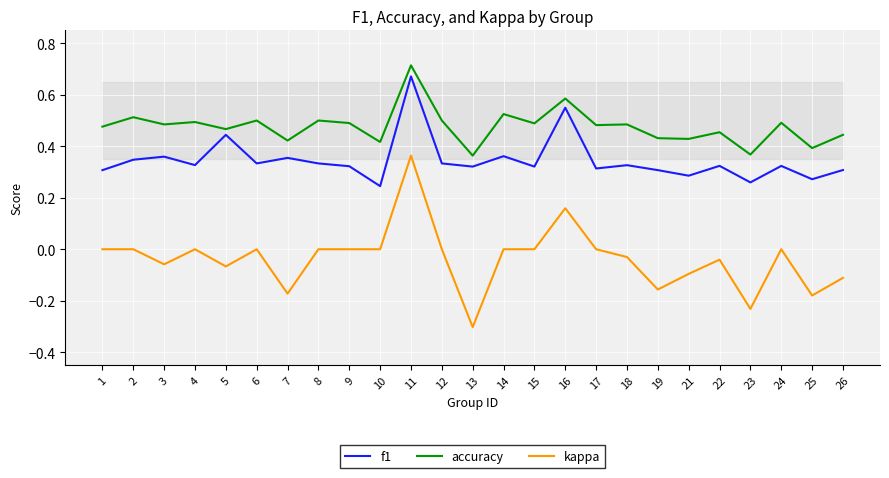

True or false: accuracy has a value of 0.4 at 7.

True